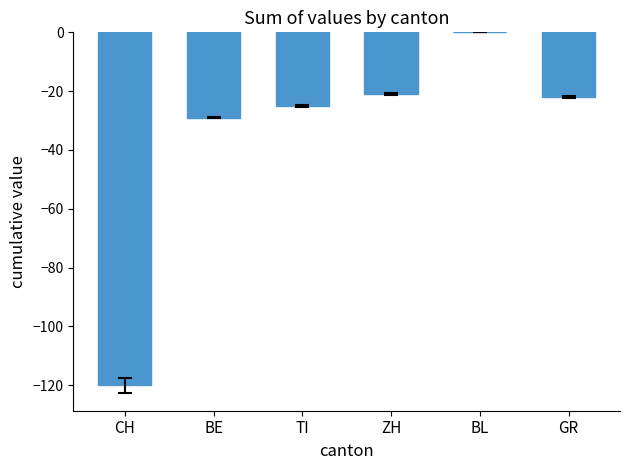

Which label corresponds to the largest value in the chart?

BL